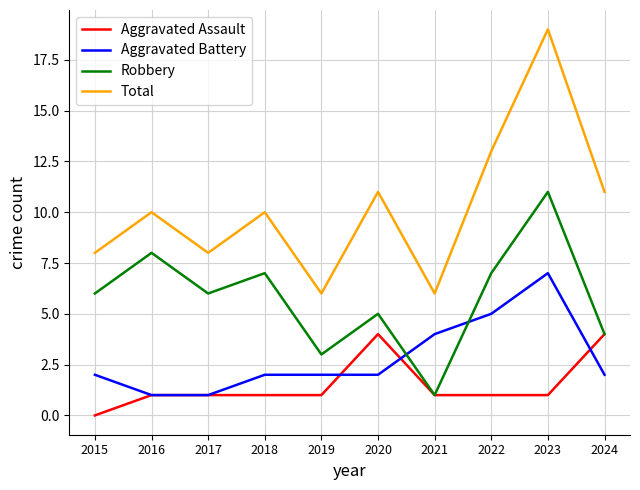

At which category does the chart reach its peak across all series?

2023